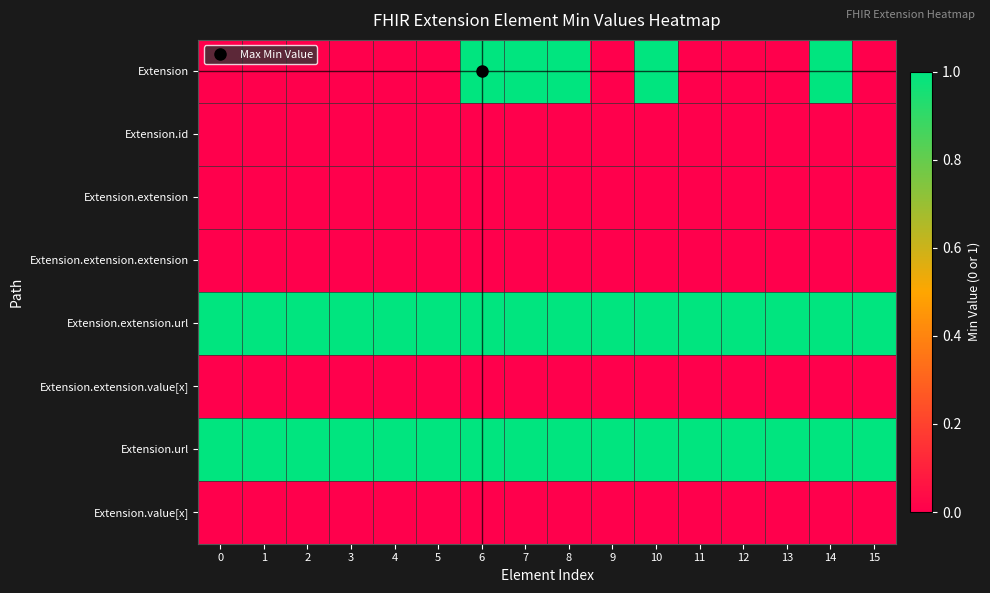

Reading right to left, list all the values displayed in this chart.

row_0: 0	1	0	0	0	1	0	1	1	1	0	0	0	0	0	0
row_1: 0	0	0	0	0	0	0	0	0	0	0	0	0	0	0	0
row_2: 0	0	0	0	0	0	0	0	0	0	0	0	0	0	0	0
row_3: 0	0	0	0	0	0	0	0	0	0	0	0	0	0	0	0
row_4: 1	1	1	1	1	1	1	1	1	1	1	1	1	1	1	1
row_5: 0	0	0	0	0	0	0	0	0	0	0	0	0	0	0	0
row_6: 1	1	1	1	1	1	1	1	1	1	1	1	1	1	1	1
row_7: 0	0	0	0	0	0	0	0	0	0	0	0	0	0	0	0